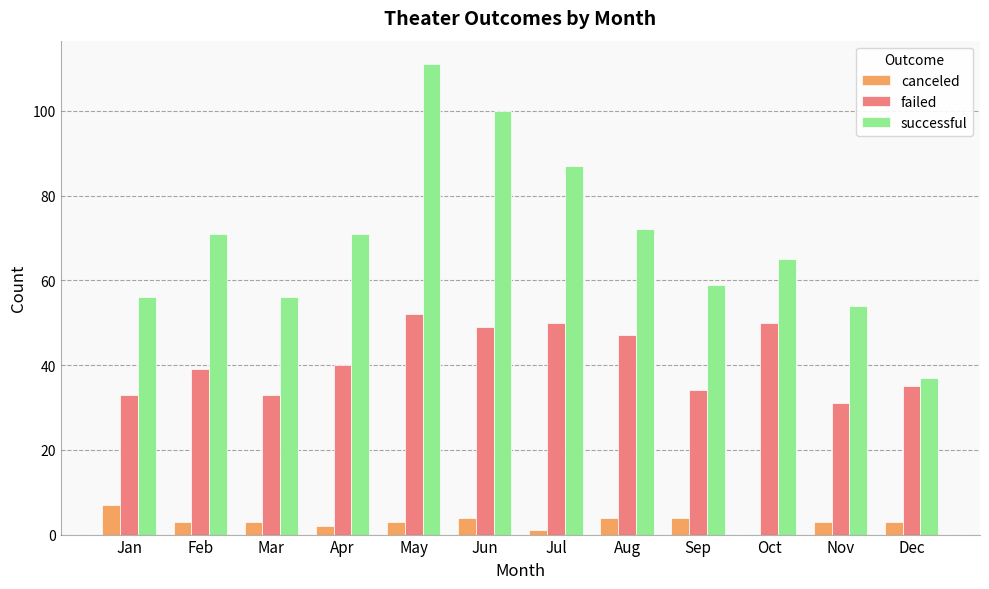

How many series are shown in this chart?

3